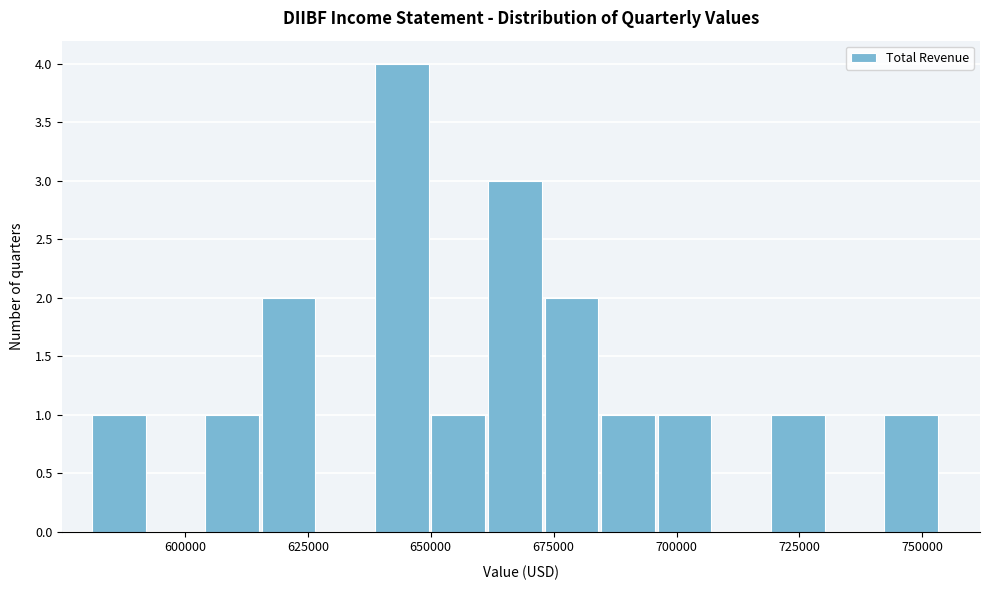

Around what value on the x-axis is the tallest bar? Give the approximate position of its centre, as read against the axis.

645000